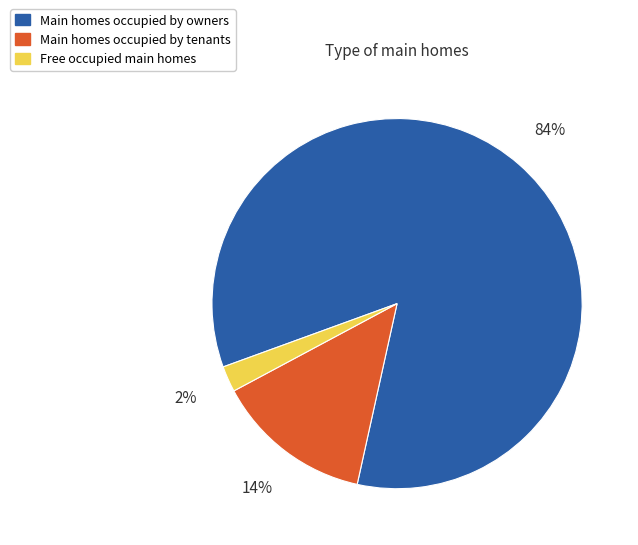

Which category accounts for the majority?

Main homes occupied by owners